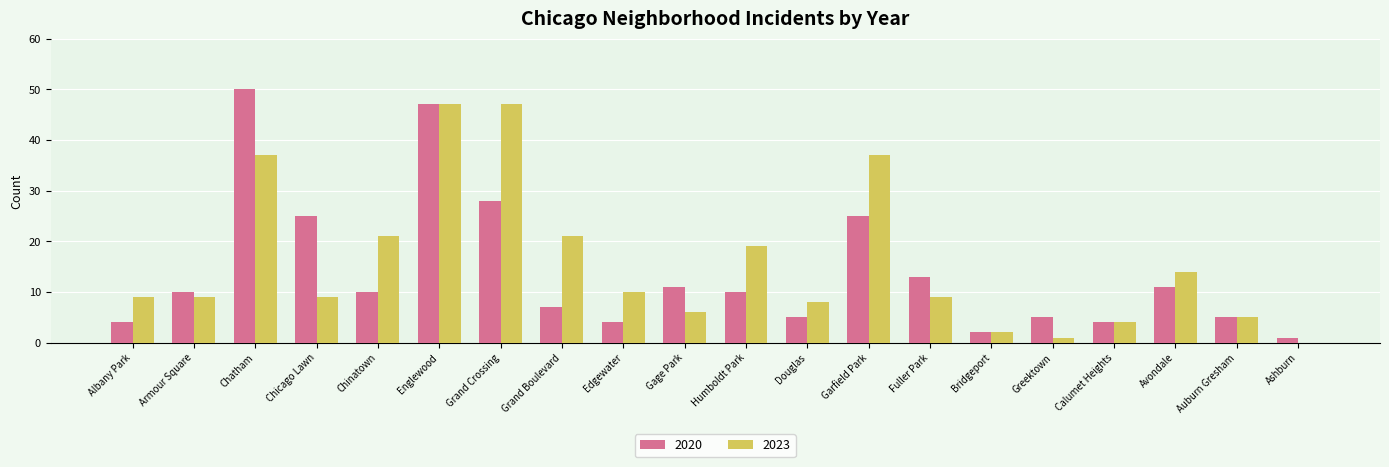

Reading right to left, extract all data points from this chart.

2020: 1	5	11	4	5	2	13	25	5	10	11	4	7	28	47	10	25	50	10	4
2023: 0	5	14	4	1	2	9	37	8	19	6	10	21	47	47	21	9	37	9	9